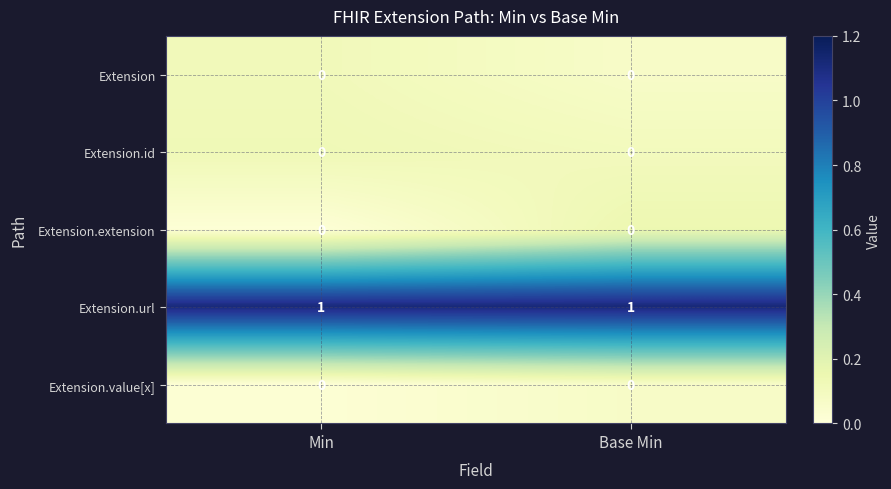

Is it true that Extension.url equals 1 at Min?

True